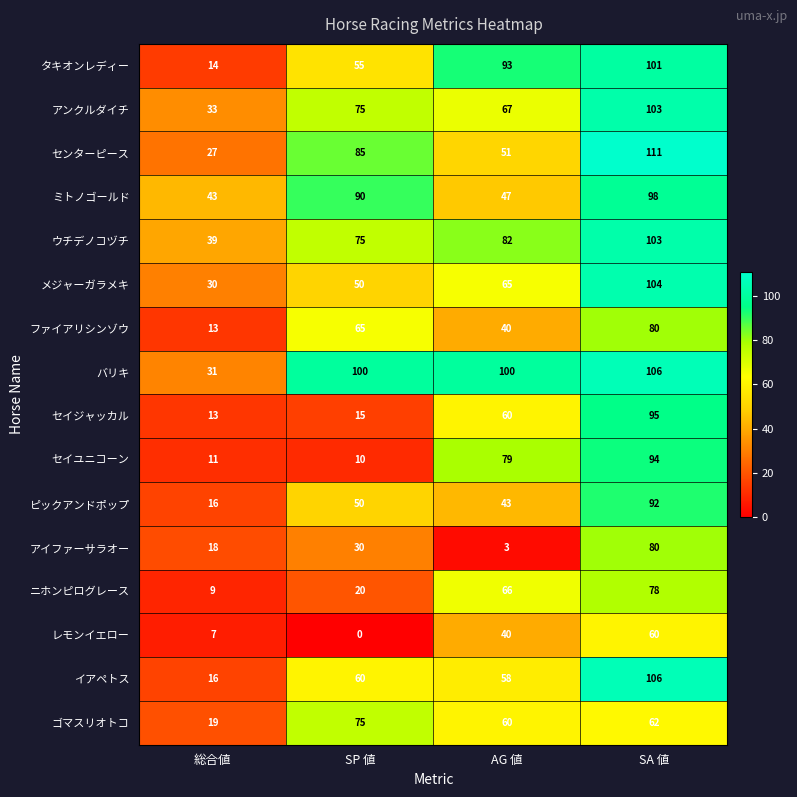

What value does the ウチデノコヅチ series have at SA 値?

103